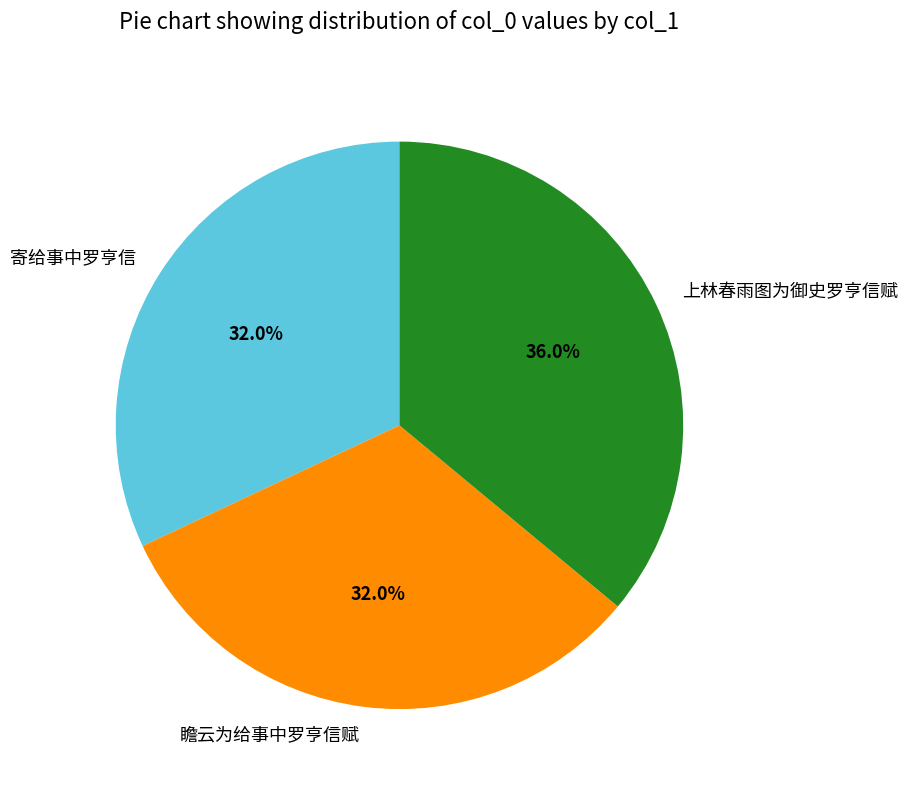

How much of the chart is everything except 上林春雨图为御史罗亨信赋?

64.0%